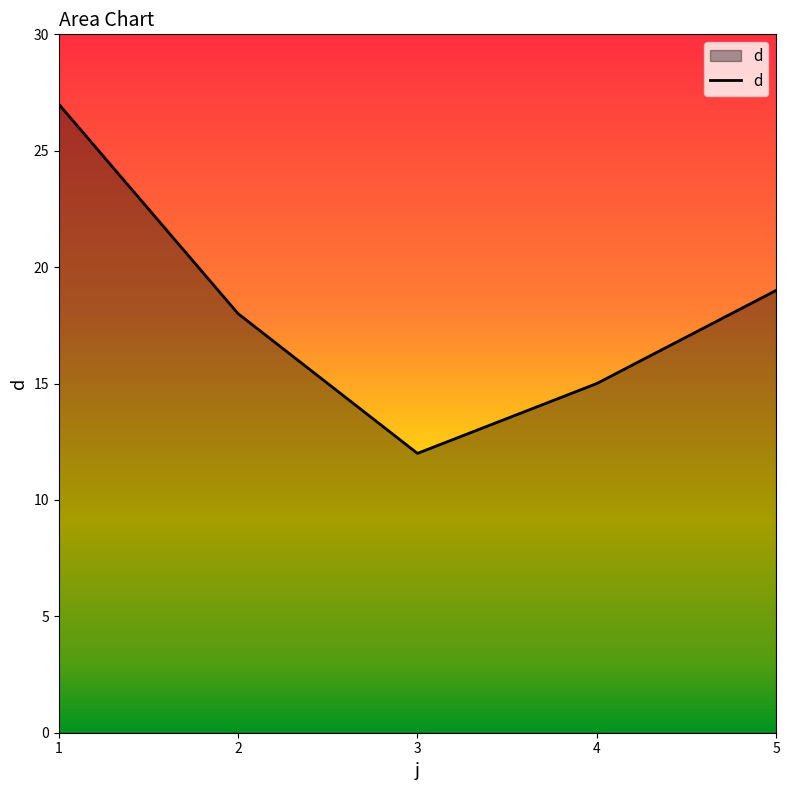

At which label is the value closest to 19?

5